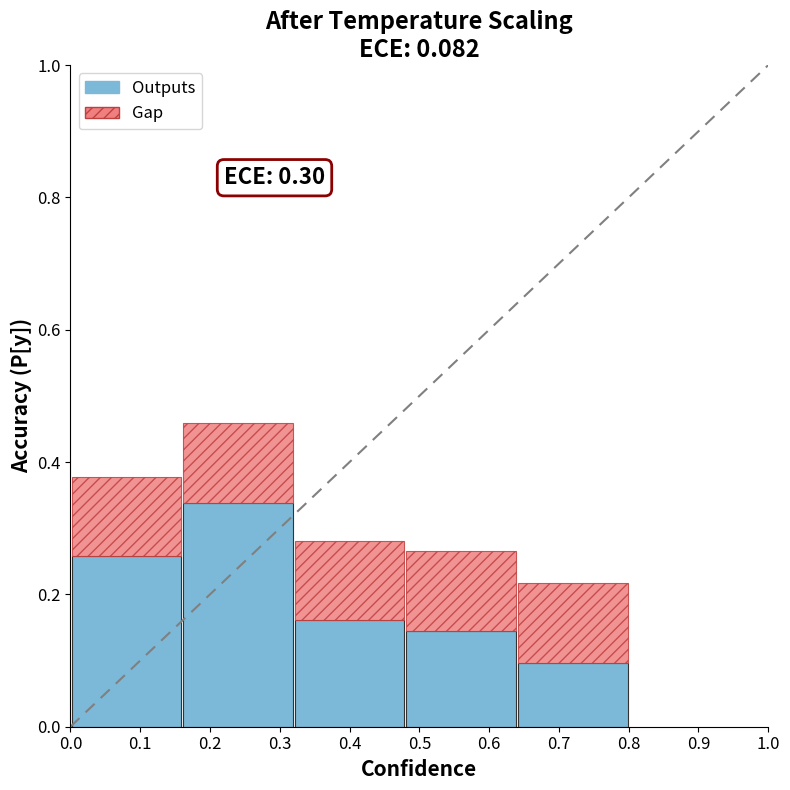

What is the total value across all series at 0.1?

0.4